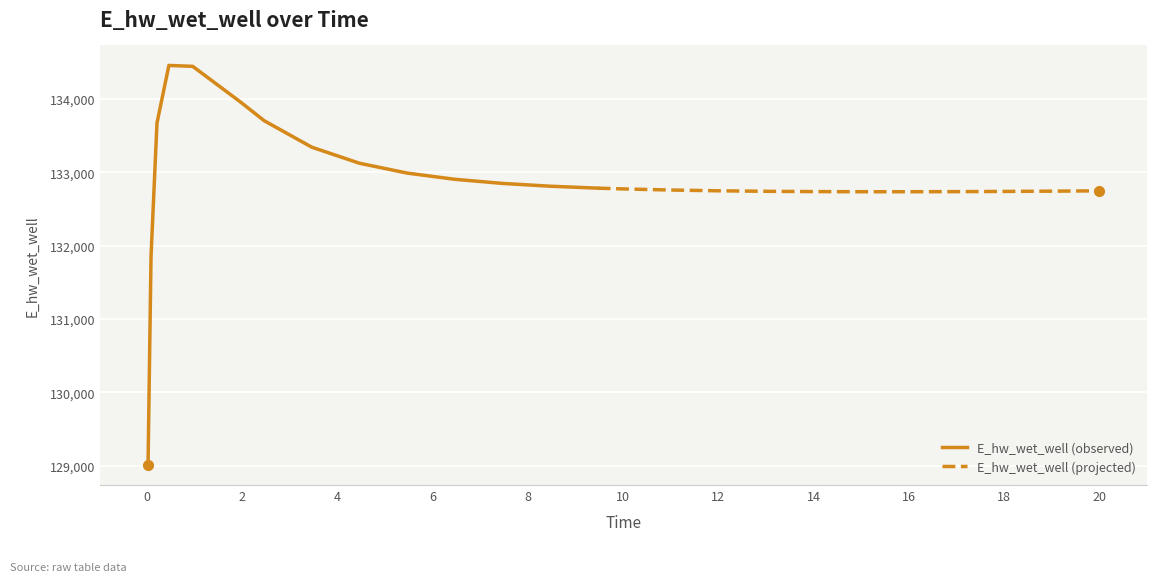

Where is the first local maximum?

0.46875